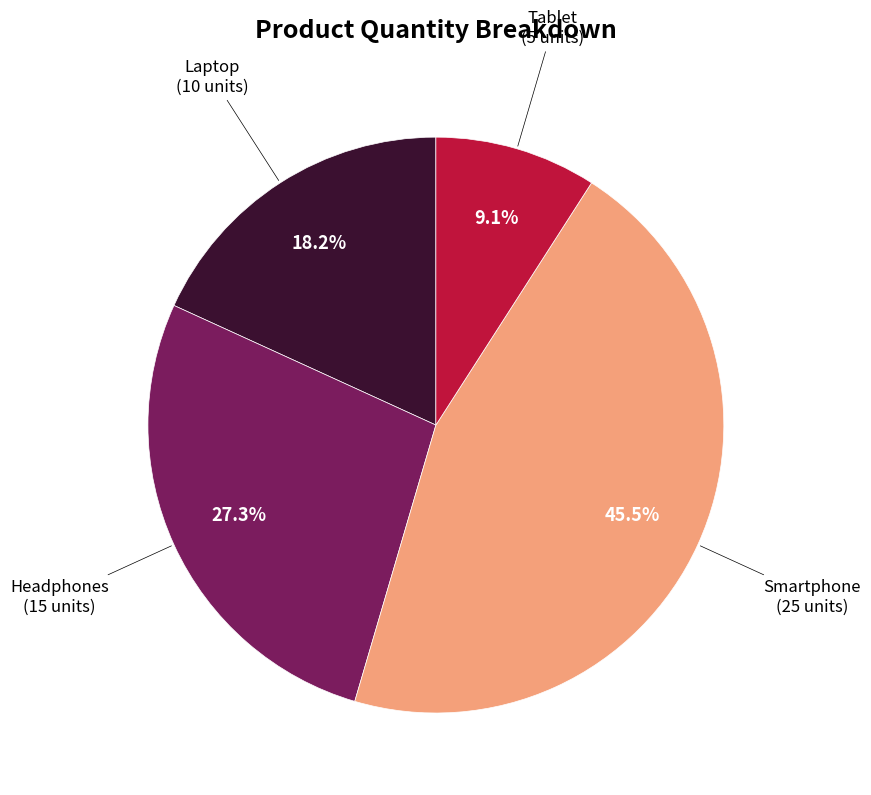

How many slices are in this pie chart?

4